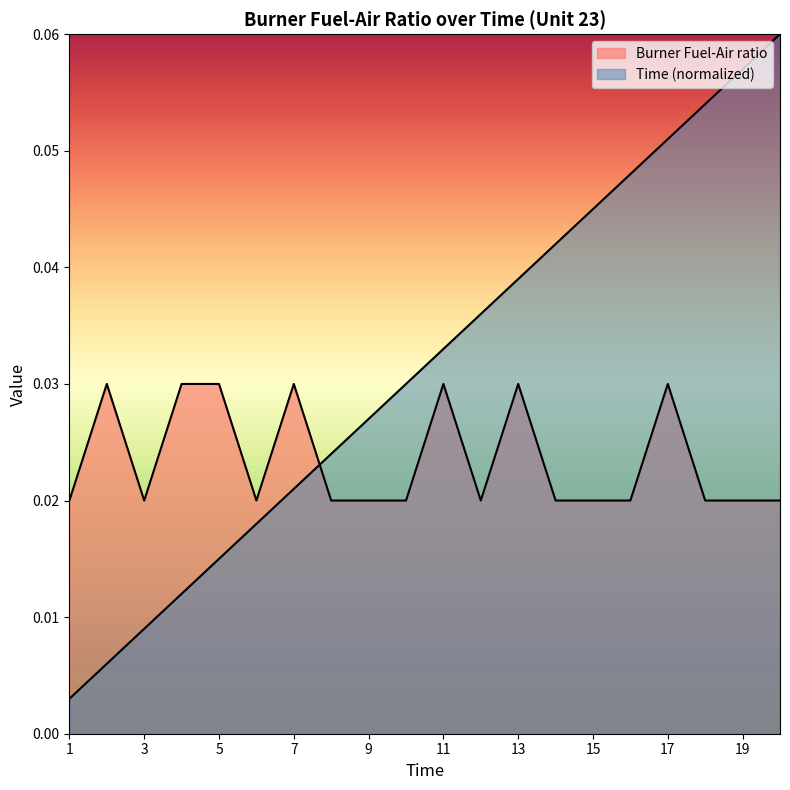

What is the total value across all series at 12?

0.1